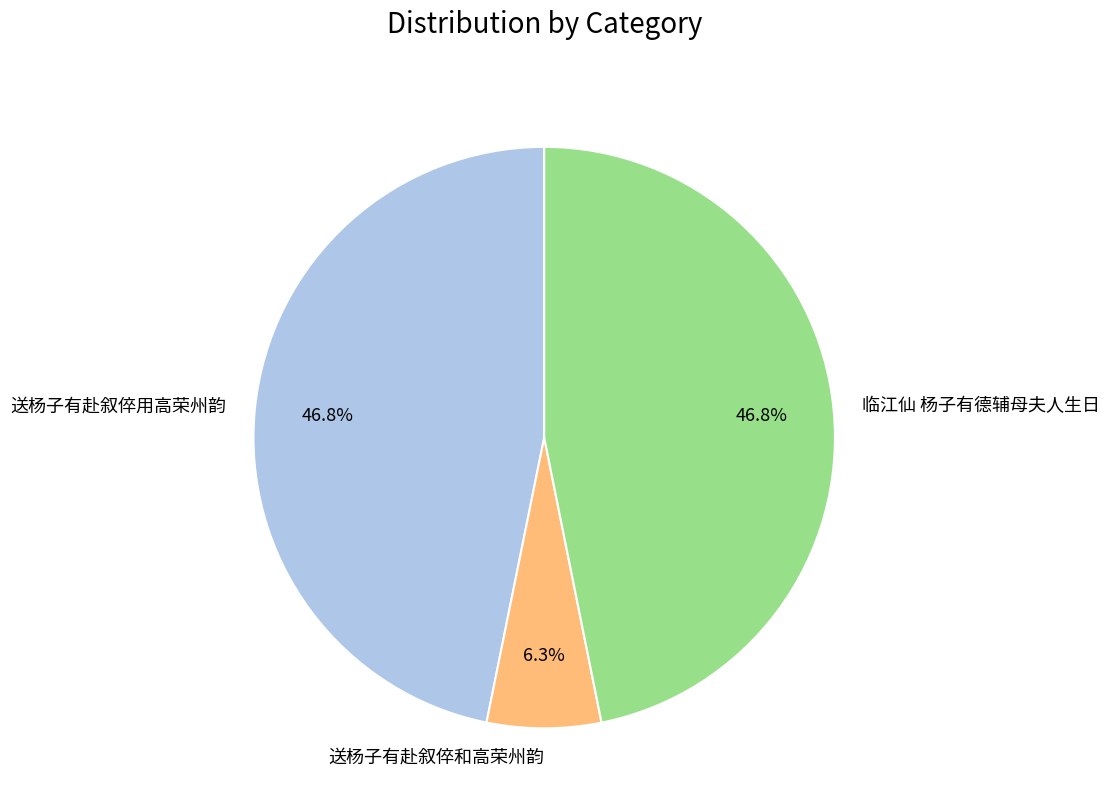

Approximately how many times larger is the value at 临江仙 杨子有德辅母夫人生日 compared to 送杨子有赴叙倅用高荣州韵?

1.0